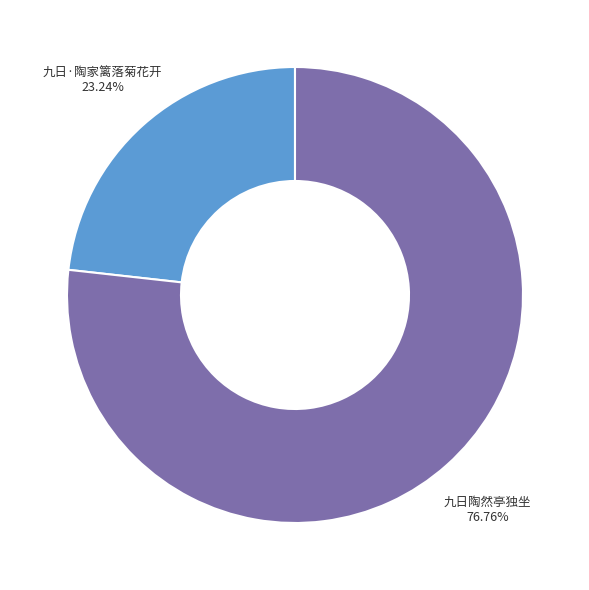

Between 九日陶然亭独坐 and 九日·陶家篱落菊花开, which is larger?

九日陶然亭独坐